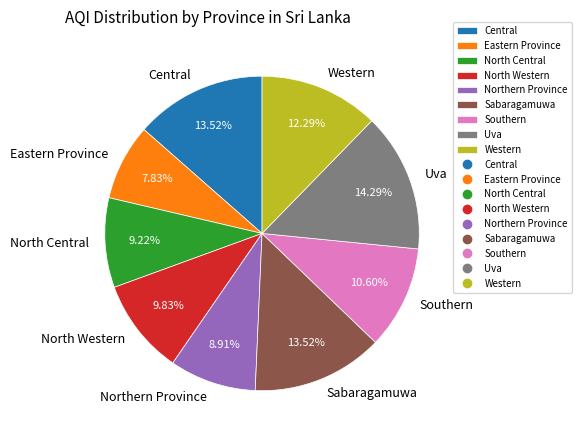

Is there any slice that represents more than half of the pie?

No